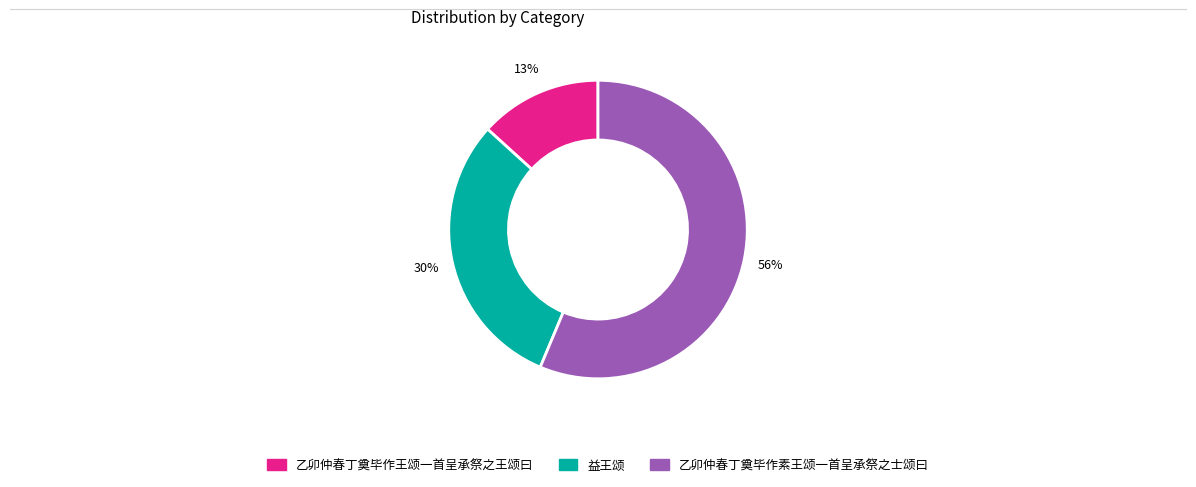

Does 乙卯仲春丁奠毕作素王颂一首呈承祭之士颂曰 represent more than half of the total?

Yes